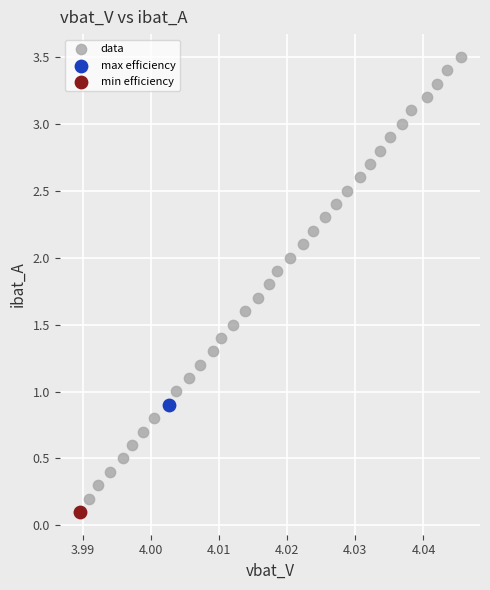

What are all the series names shown in the legend?

data, max efficiency, min efficiency